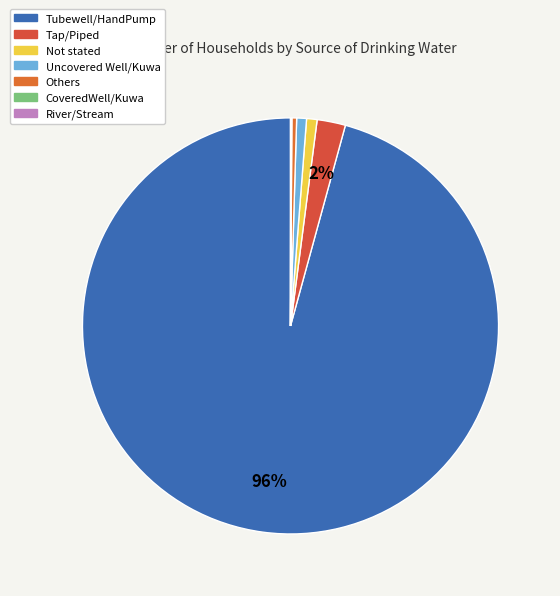

Does Tap/Piped account for over 50% of the chart?

No